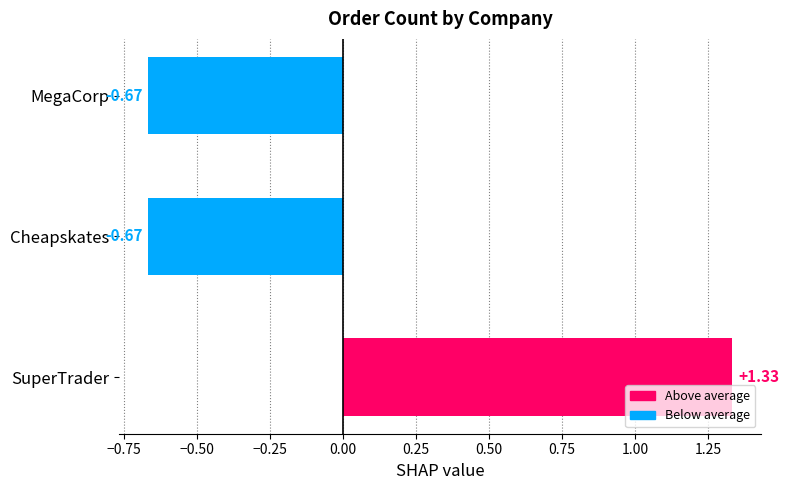

What is the difference between the maximum and minimum values?

2.0